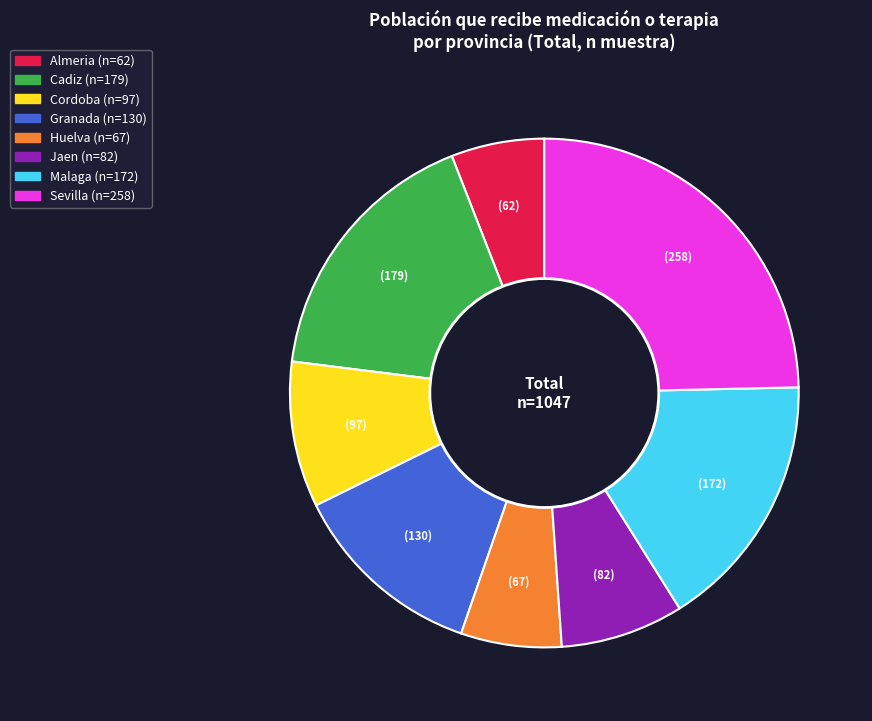

How many slices are in this pie chart?

8